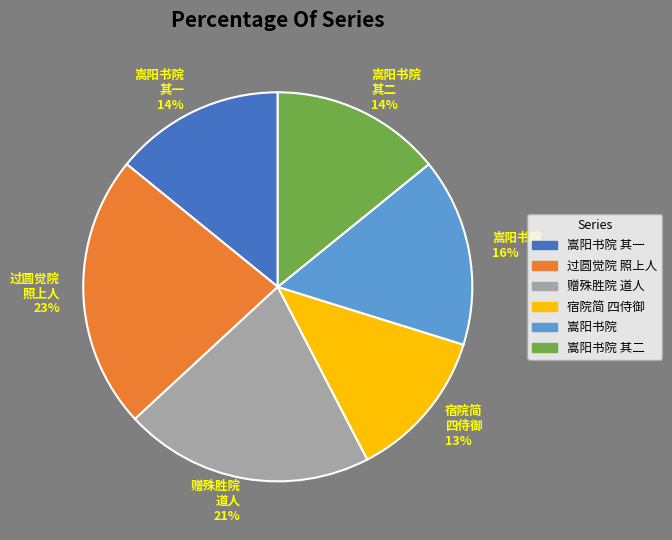

To the nearest percent, what is the difference between the largest and smallest slice percentages?

10%